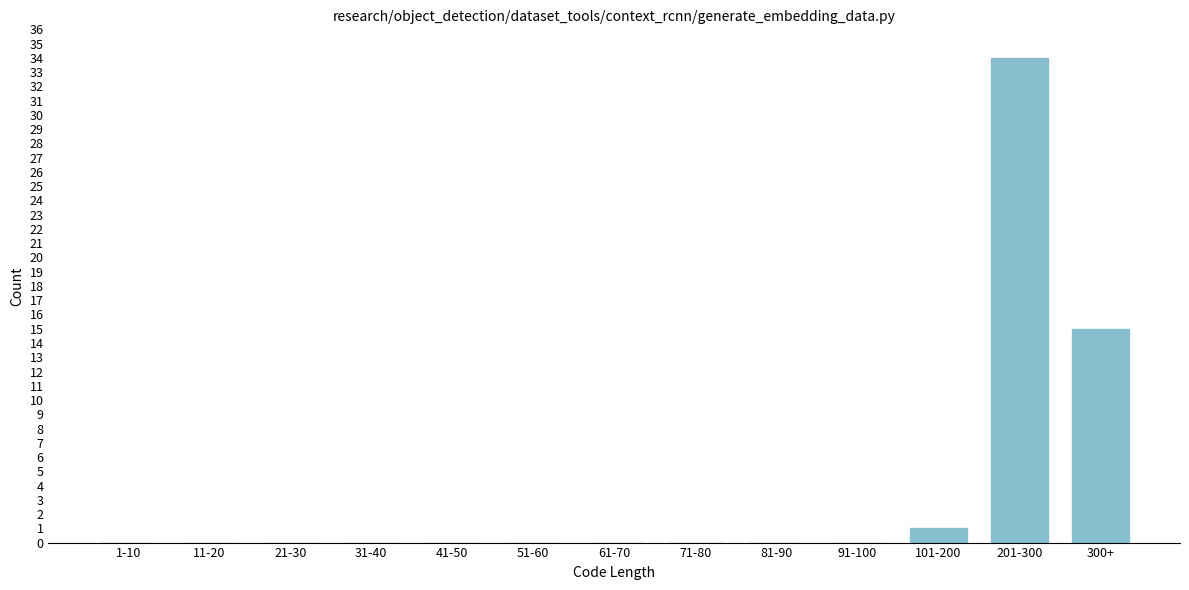

Reading left to right, what are all the values shown in this chart?

1-10=0	11-20=0	21-30=0	31-40=0	41-50=0	51-60=0	61-70=0	71-80=0	81-90=0	91-100=0	101-200=1	201-300=34	300+=15